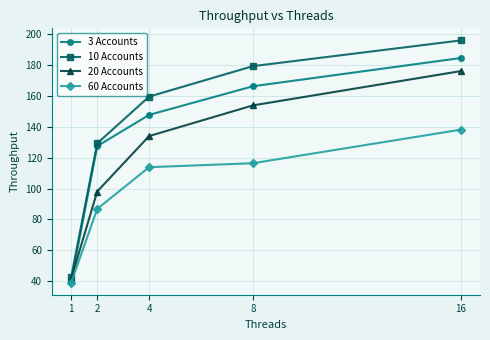

What is the difference between the maximum and minimum values in the 10 Accounts series?

153.0